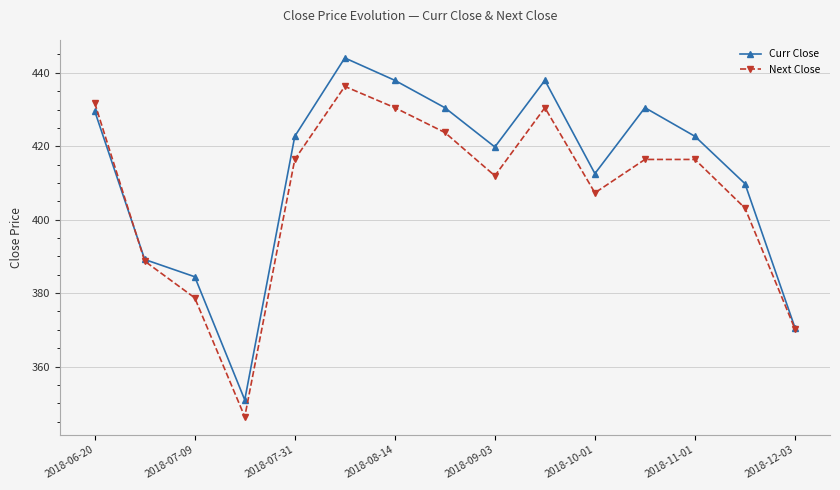

What is the highest value of the Next Close series?

436.3